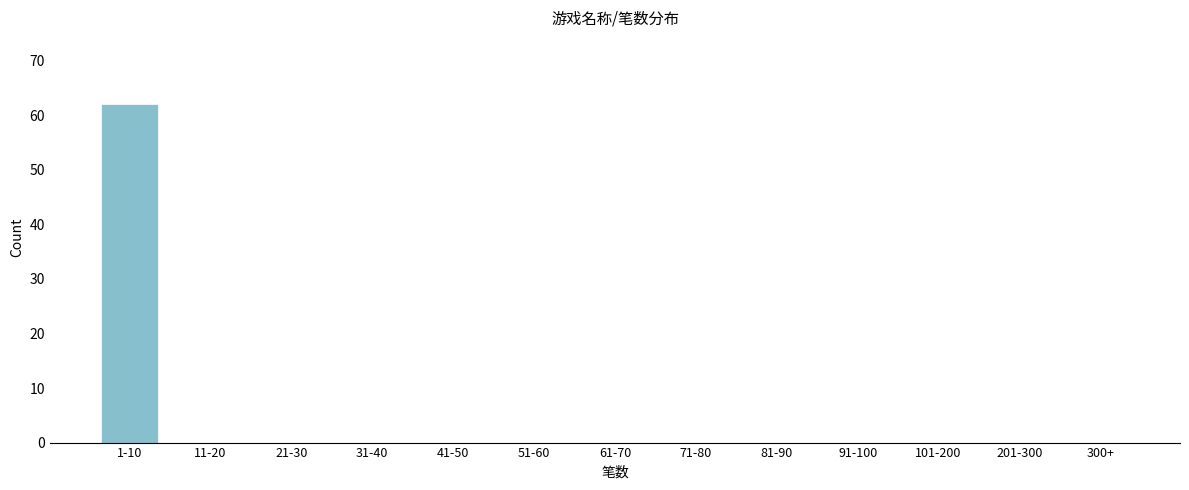

Reading left to right, extract all data points from this chart.

1-10=62	11-20=0	21-30=0	31-40=0	41-50=0	51-60=0	61-70=0	71-80=0	81-90=0	91-100=0	101-200=0	201-300=0	300+=0